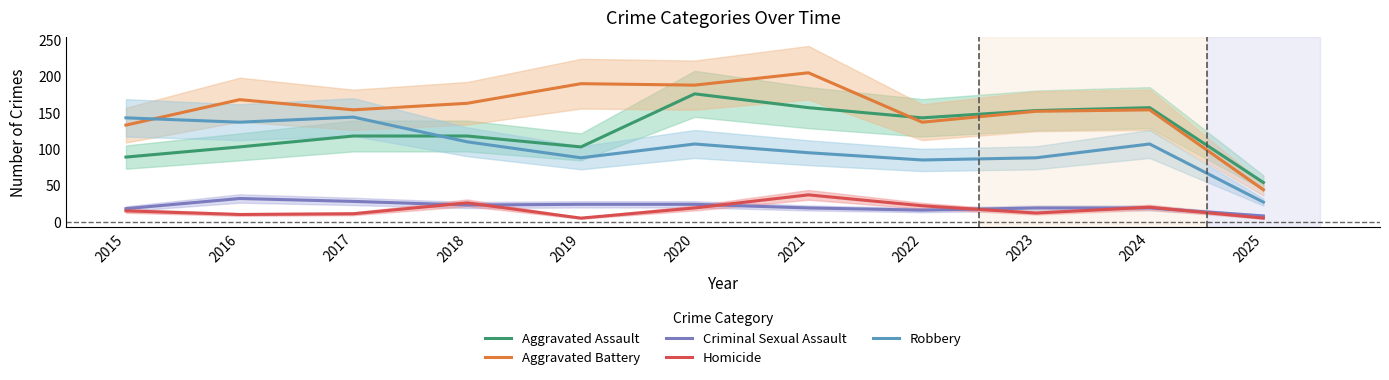

Which series has the largest total across all categories?

Aggravated Battery